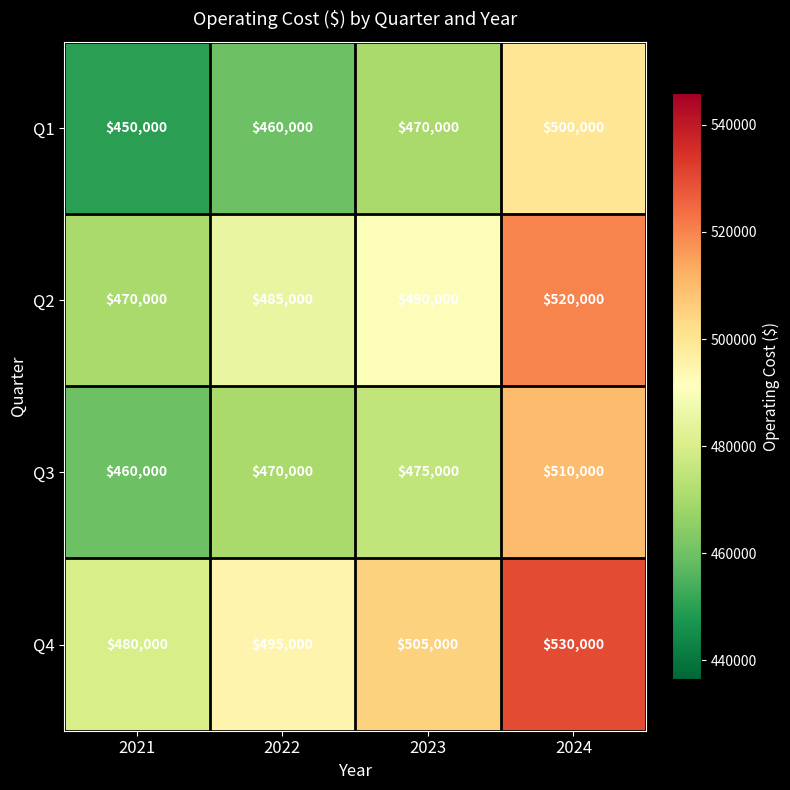

Which category has the lowest value in the Q2 series?

2021